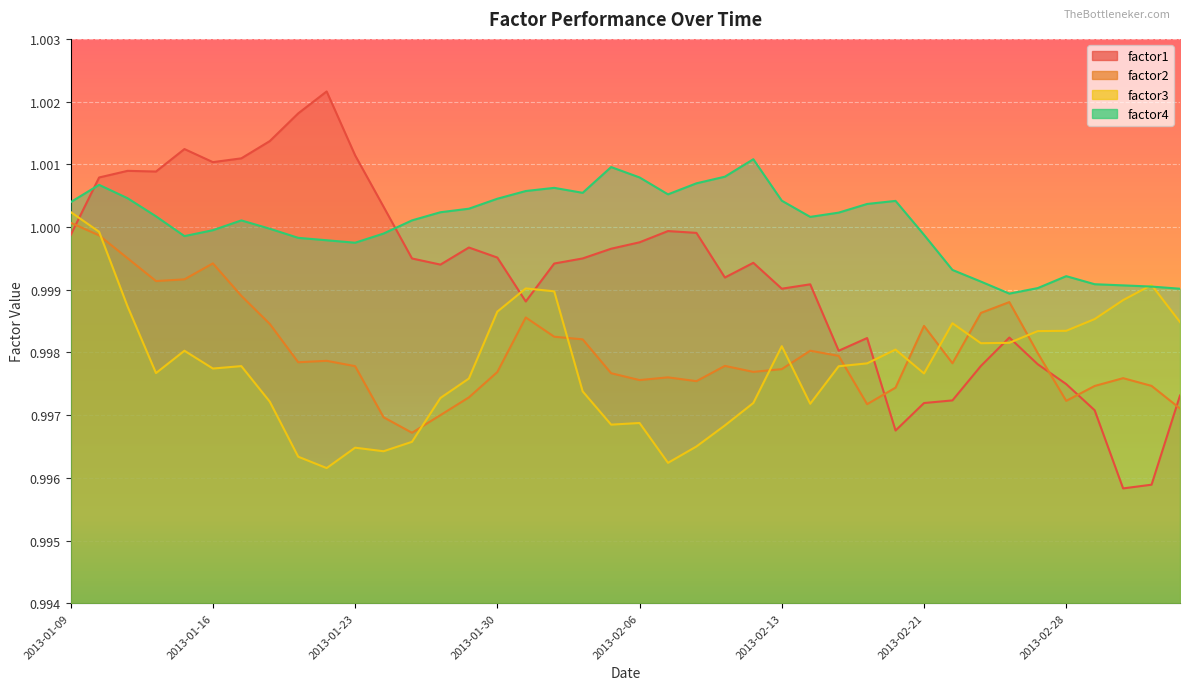

What value does the factor1 series have at 2013-02-06?

1.0